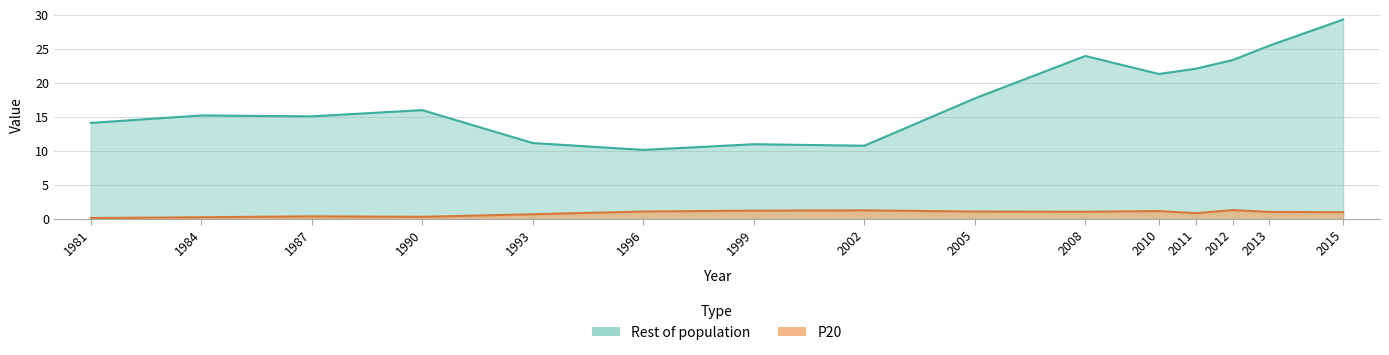

Which has a higher value, 2010 or 2002?

2002